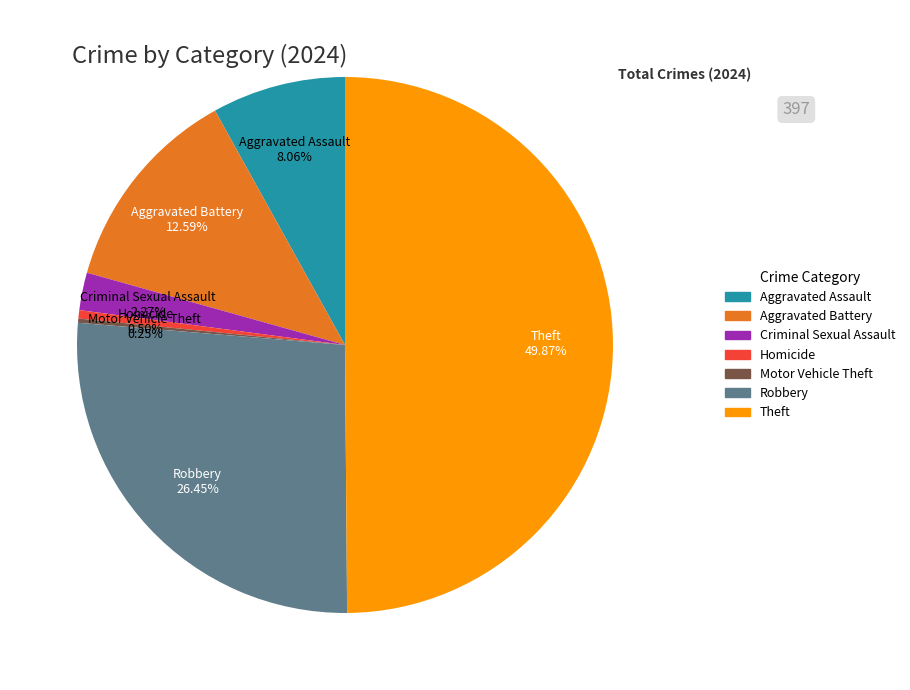

Which slice is the largest?

Theft